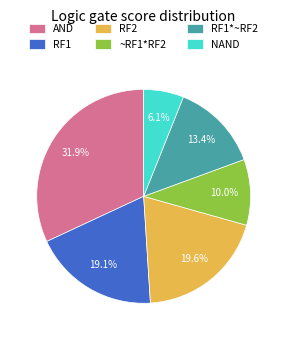

Count the number of slices in the pie.

6